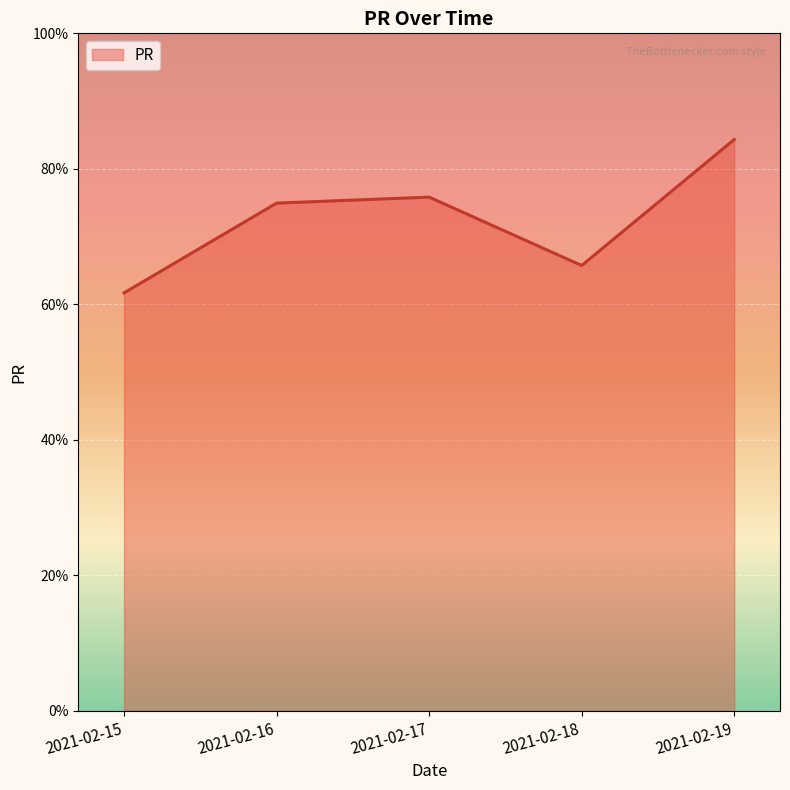

List the labels in order of value, largest first.

2021-02-19, 2021-02-17, 2021-02-16, 2021-02-18, 2021-02-15